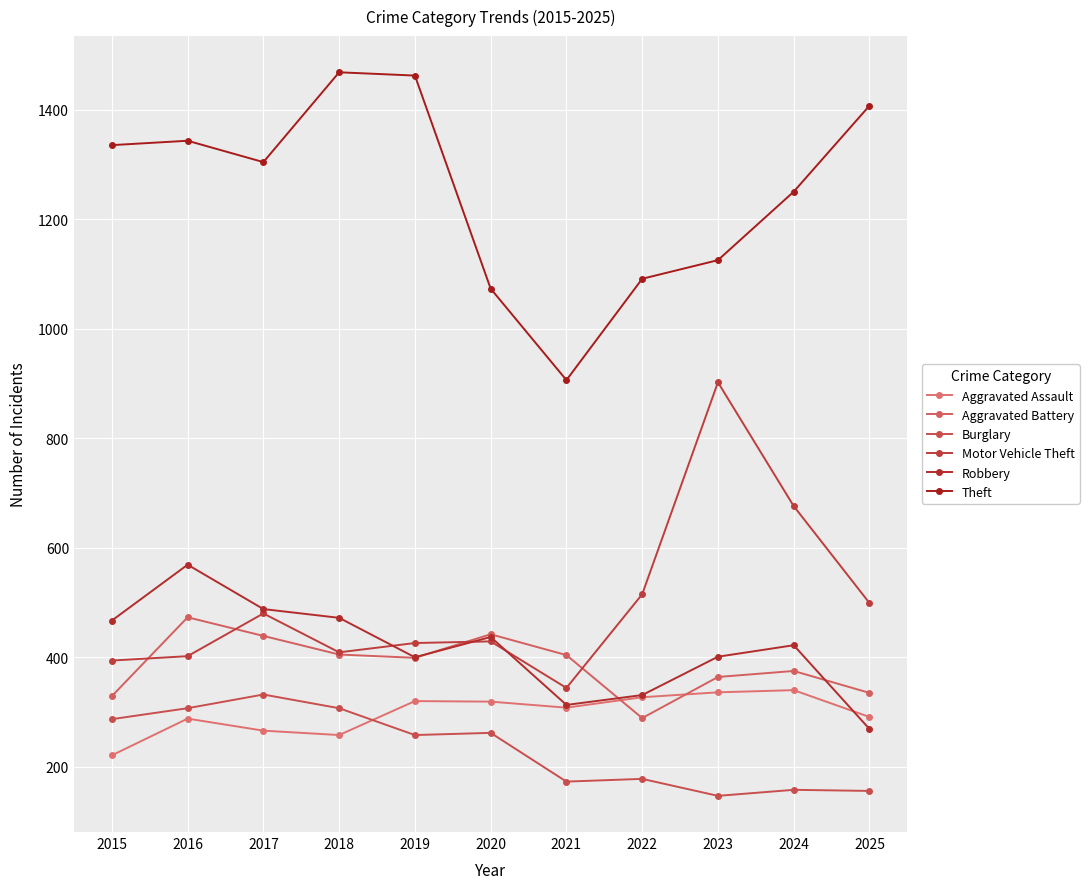

At which category does the chart reach its peak across all series?

2018